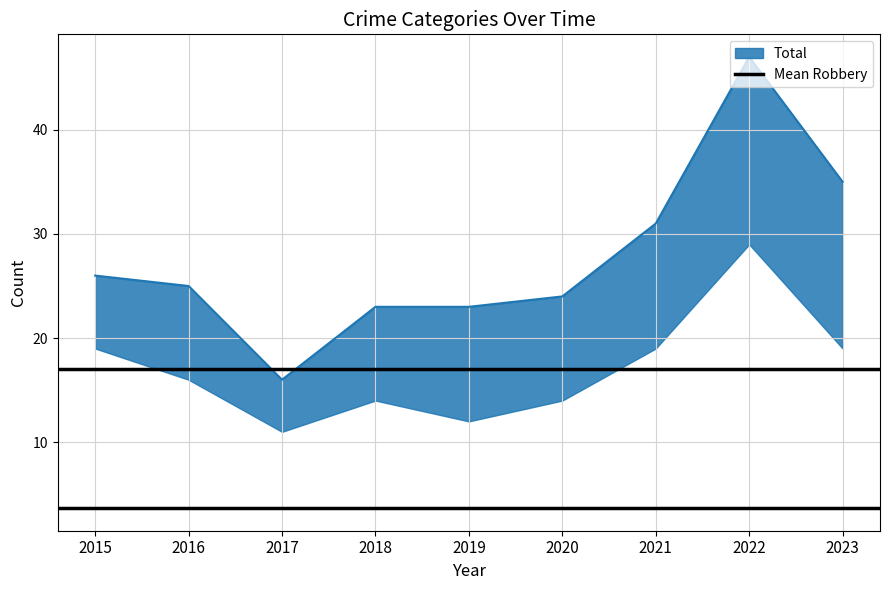

True or false: Aggravated Assault and Robbery intersect in this chart.

False